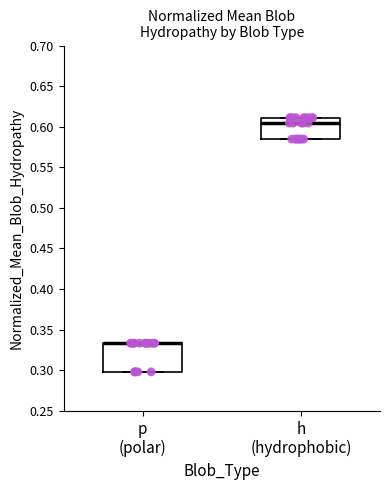

Reading left to right, read every box against the y-axis: the position of its median line, the range the box covers, and the ends of its whiskers. The values are not printed on the chart, so give them approximately, as read against the axis.

p (polar): median 0.335 (drawn on the box's upper edge), box 0.300 to 0.335, whiskers 0.300 to 0.335
h (hydrophobic): median 0.605, box 0.585 to 0.610, whiskers 0.585 to 0.610